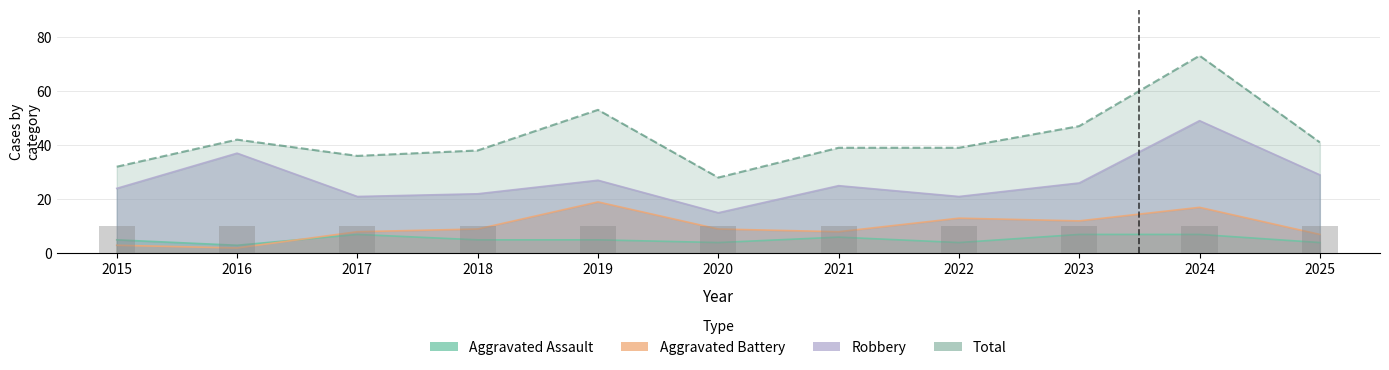

Reading left to right, transcribe all the data shown in this chart.

Aggravated Assault: 5	3	7	5	5	4	6	4	7	7	4
Aggravated Battery: 3	2	8	9	19	9	8	13	12	17	7
Robbery: 24	37	21	22	27	15	25	21	26	49	29
Total: 32	42	36	38	53	28	39	39	47	73	41